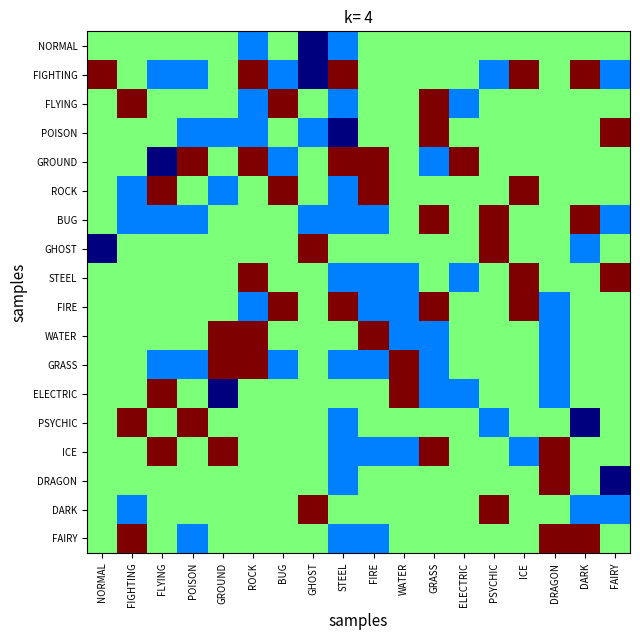

What is the difference between the highest and lowest values at DRAGON?

1.5